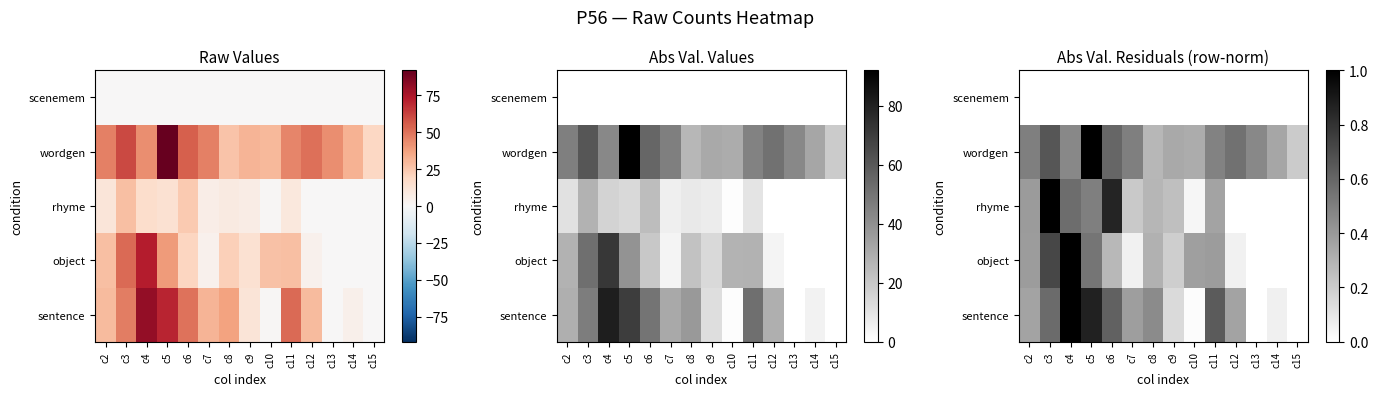

How many distinct data groups are displayed?

5